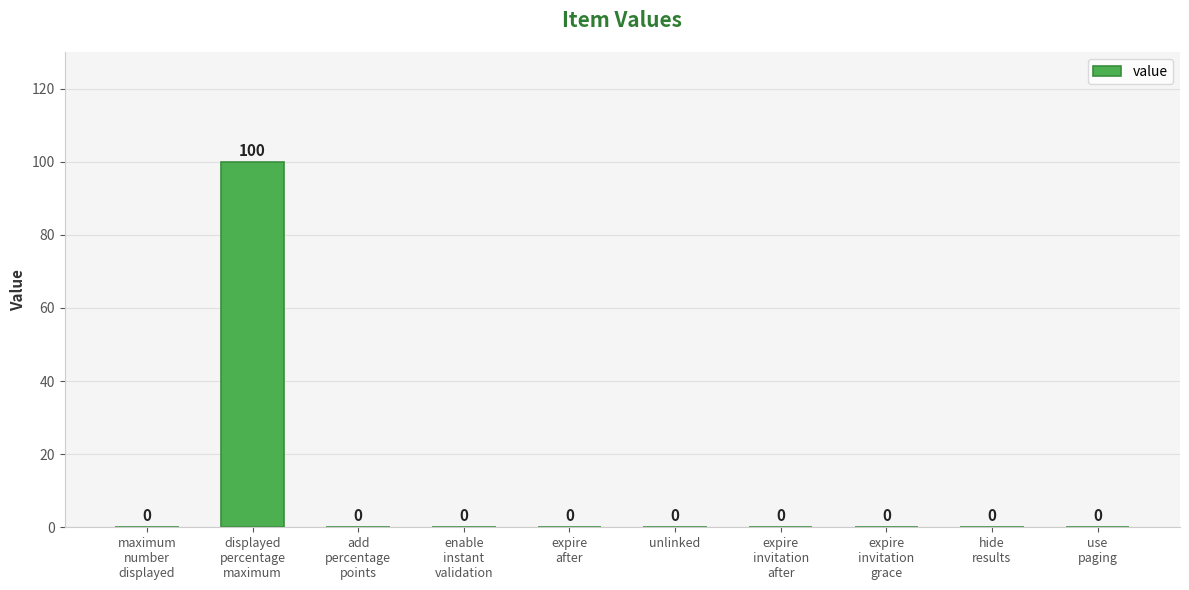

Reading right to left, list all the values displayed in this chart.

use
paging=0	hide
results=0	expire
invitation
grace=0	expire
invitation
after=0	unlinked=0	expire
after=0	enable
instant
validation=0	add
percentage
points=0	displayed
percentage
maximum=100	maximum
number
displayed=0